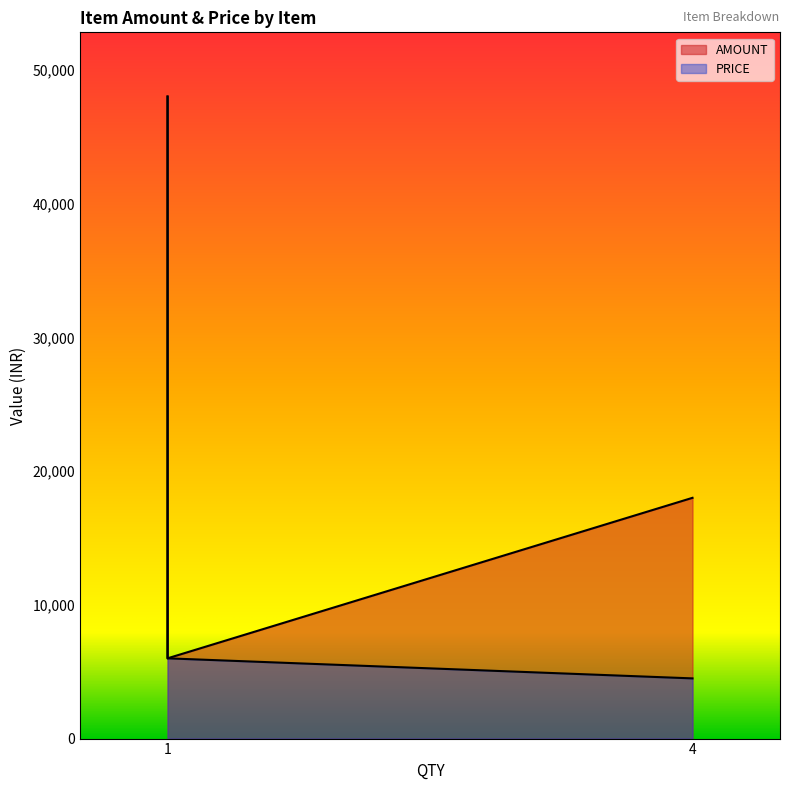

Which series has the largest total across all categories?

AMOUNT